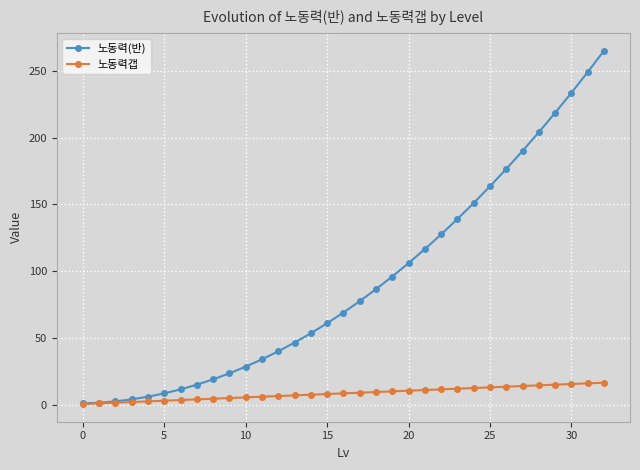

What are all the series names shown in the legend?

노동력(반), 노동력갭